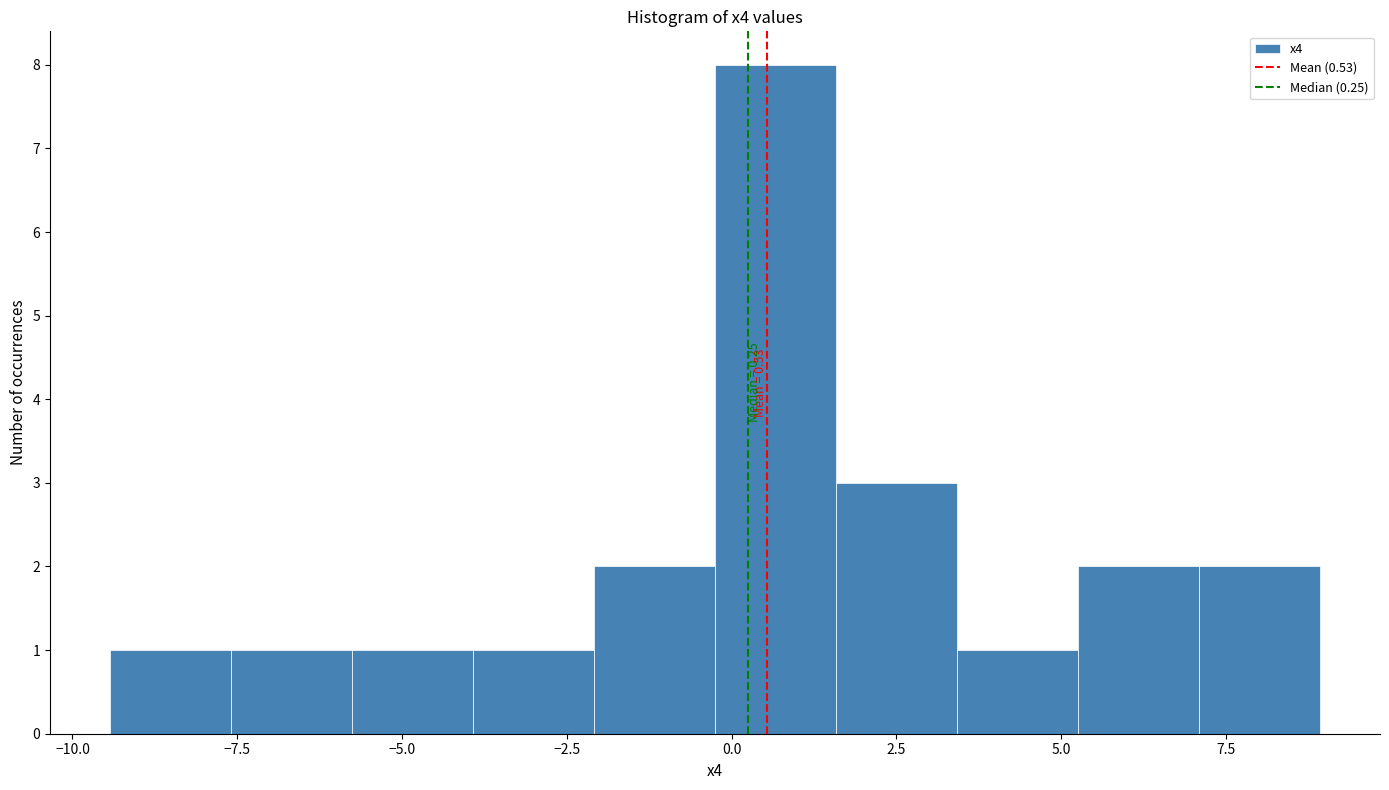

Around what value on the x-axis is the tallest bar? Give the approximate position of its centre, as read against the axis.

0.5